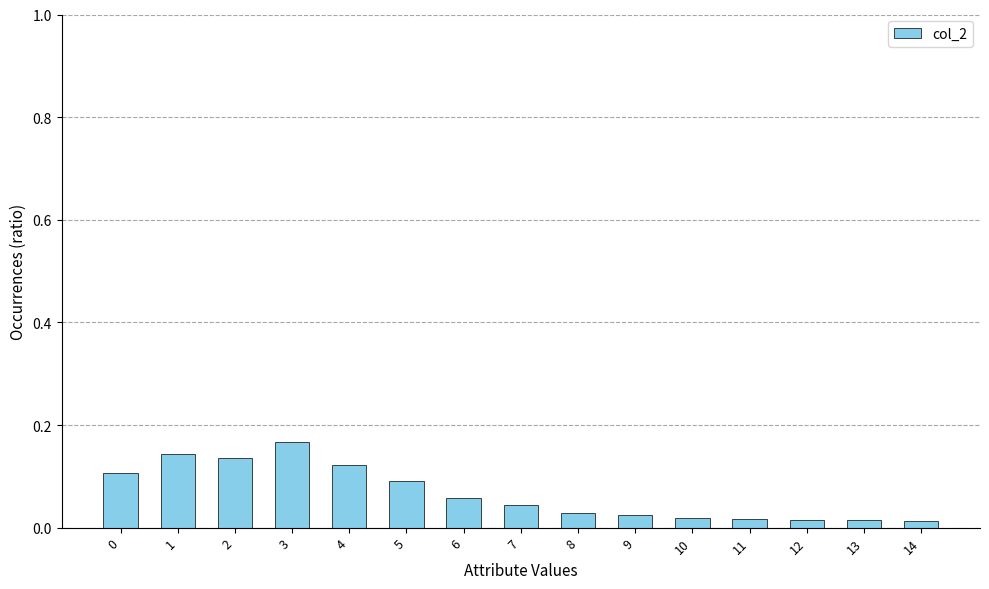

Which has a higher value, 3 or 0?

3